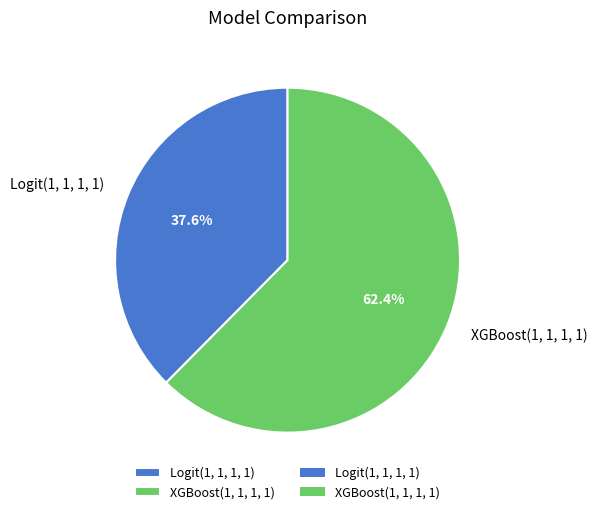

Combined, what portion of the pie is Logit(1, 1, 1, 1) and XGBoost(1, 1, 1, 1)?

100.0%